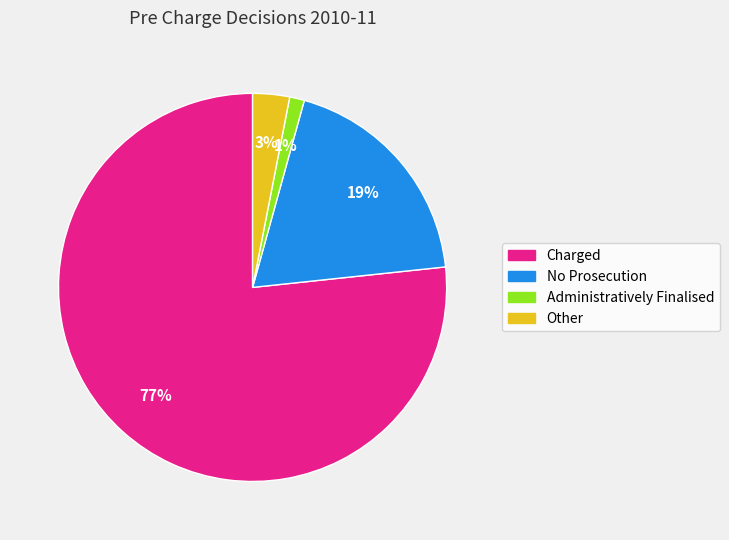

The Administratively Finalised slice represents 11% of the pie. True or false?

False